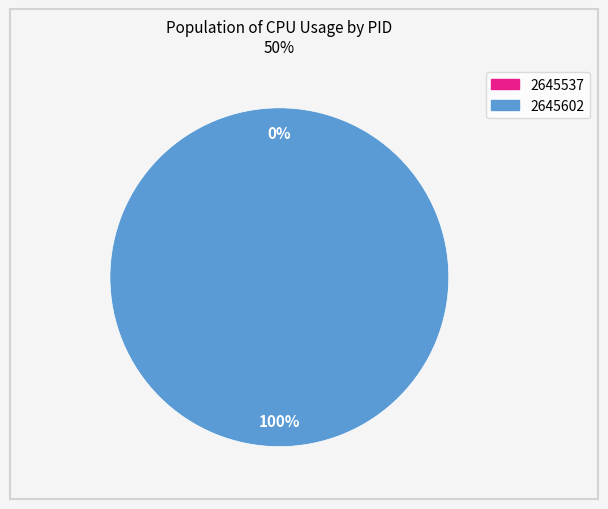

Which slice is the smallest?

2645537